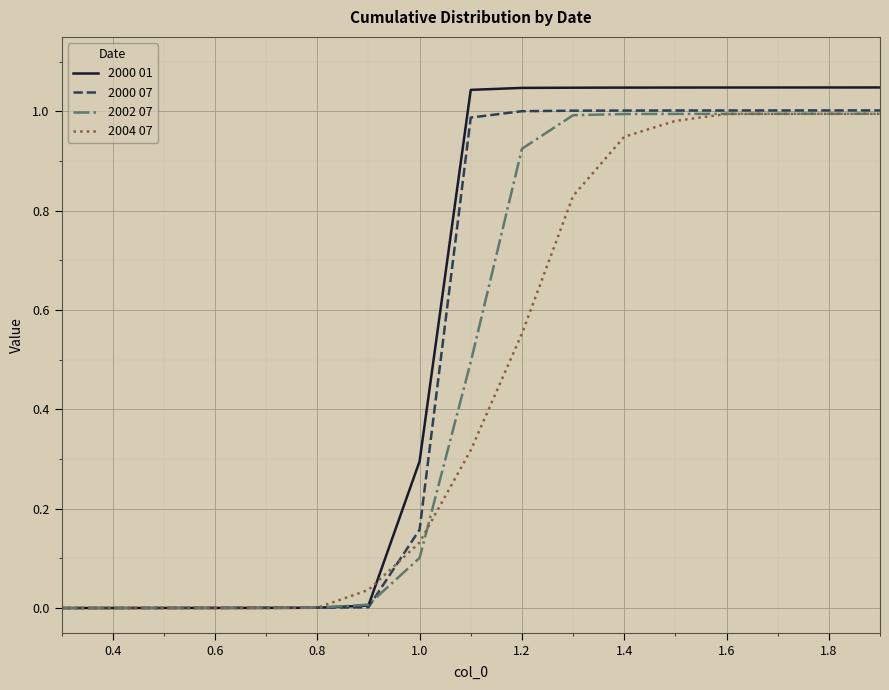

List the series in order of their overall mean, highest first.

2000 01, 2000 07, 2002 07, 2004 07